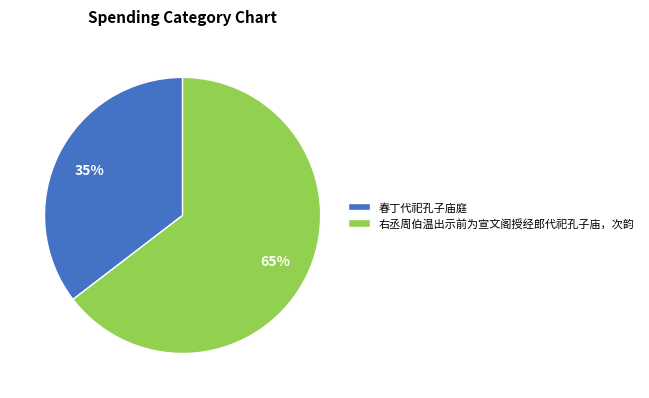

Count the number of slices in the pie.

2